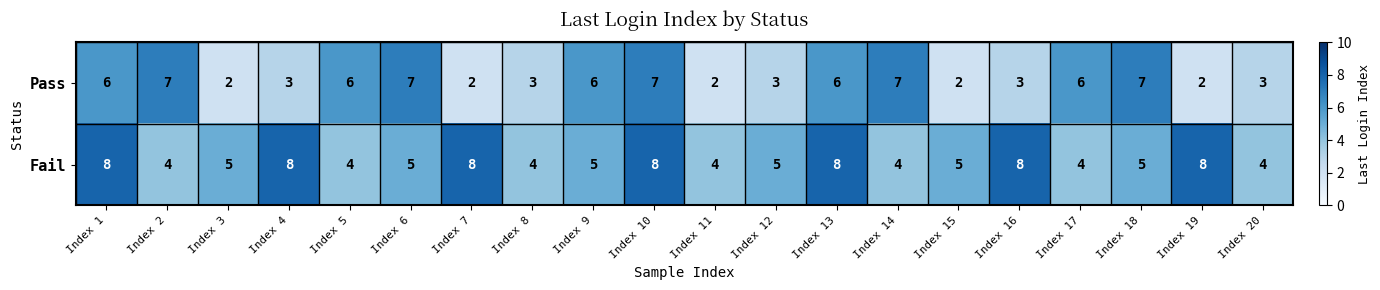

Is it true that Fail equals 11 at Index 1?

False